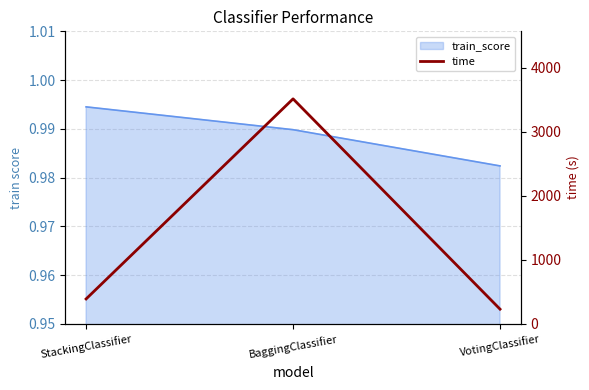

What is the difference between the maximum and minimum values?

3282.9